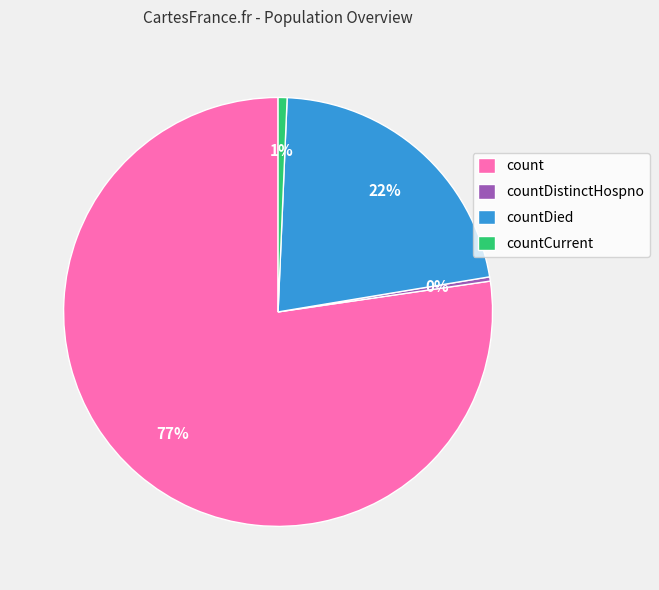

Is countCurrent the majority of the pie?

No